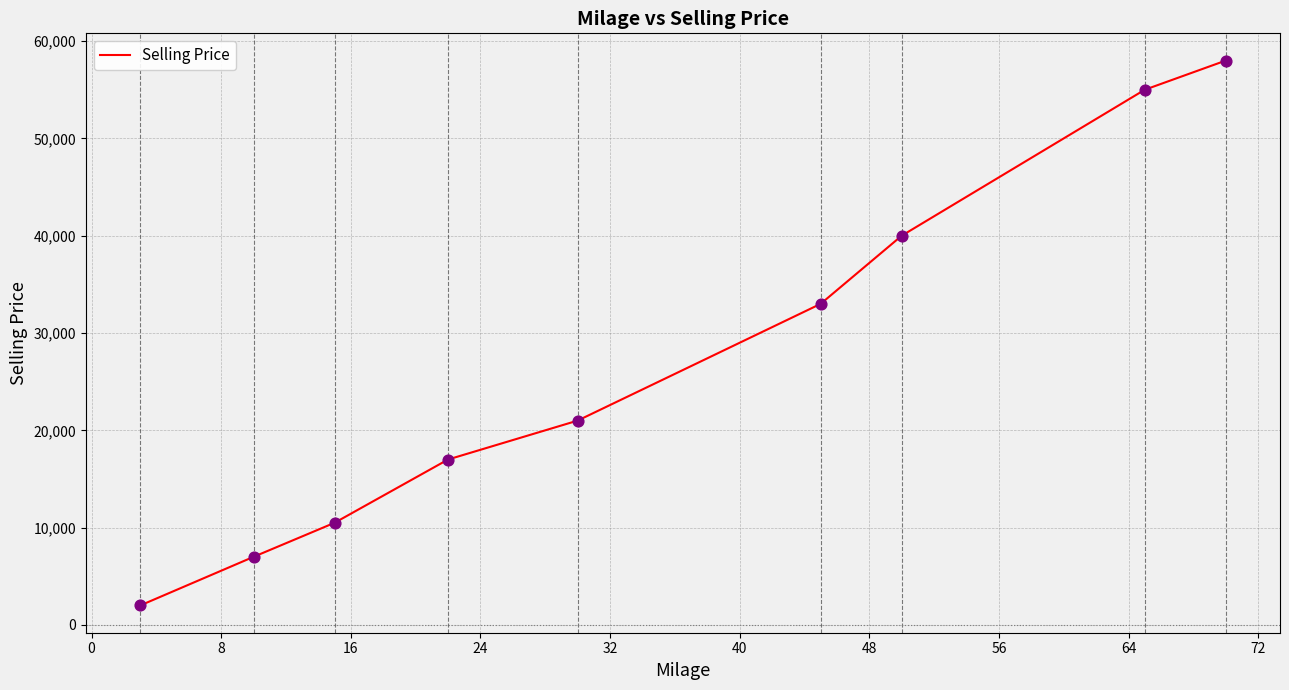

What is the maximum value shown in the chart?

58000